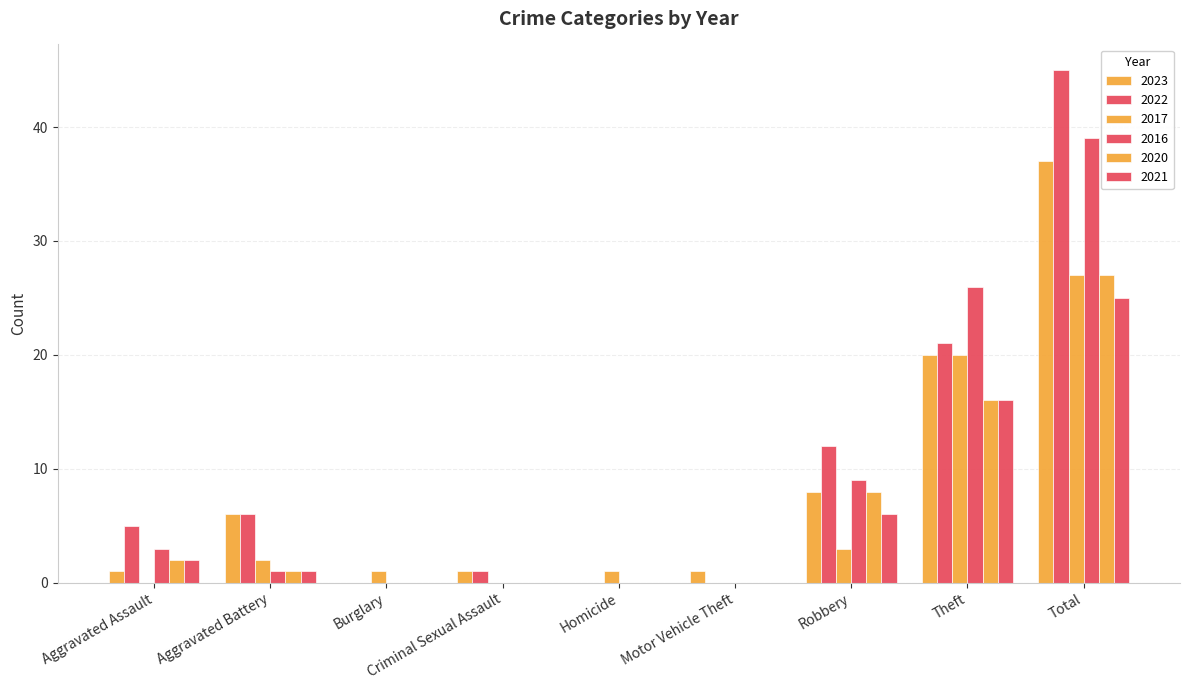

Are the bars horizontal?

No